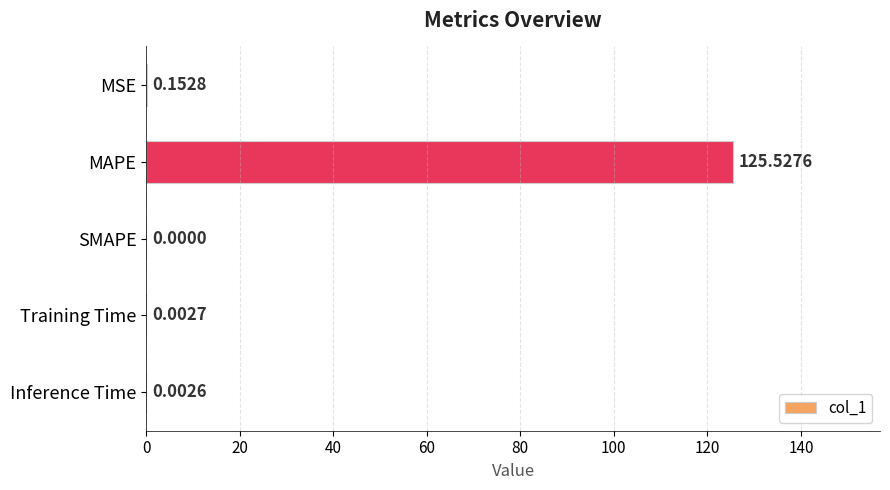

Which has a higher value, SMAPE or MSE?

MSE